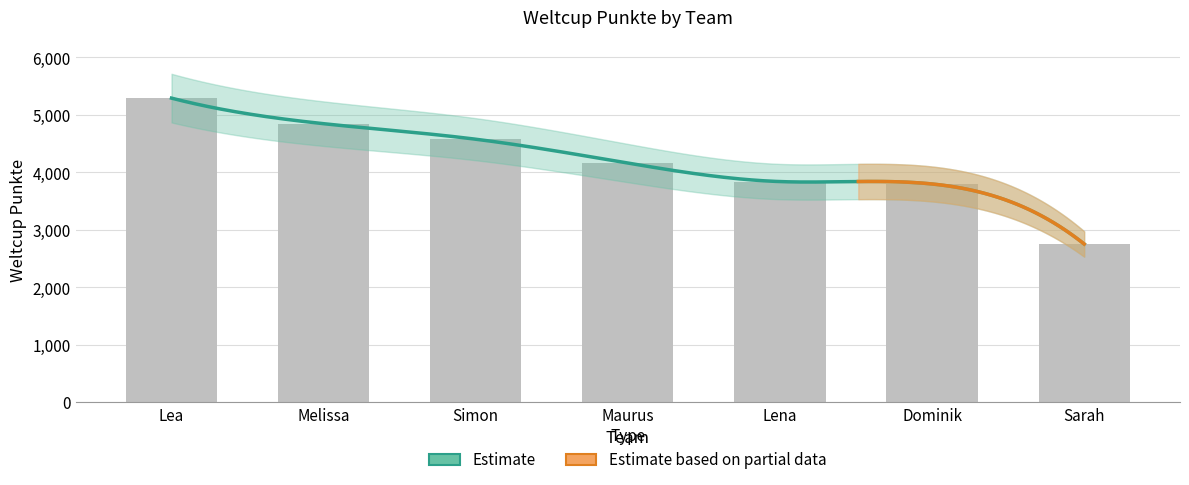

What is the sum of the values at Lea and Lena?

9134